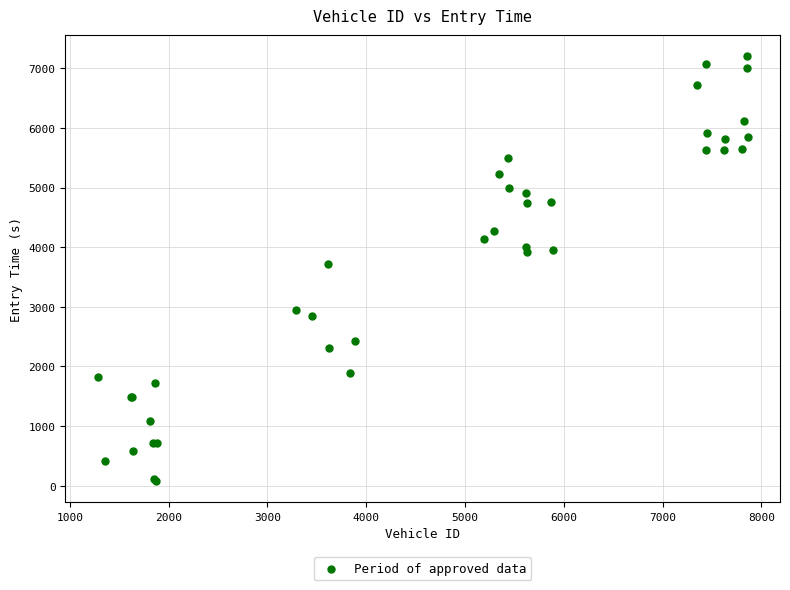

What Y value in the scatter plot is closest to 3640?

3724.3